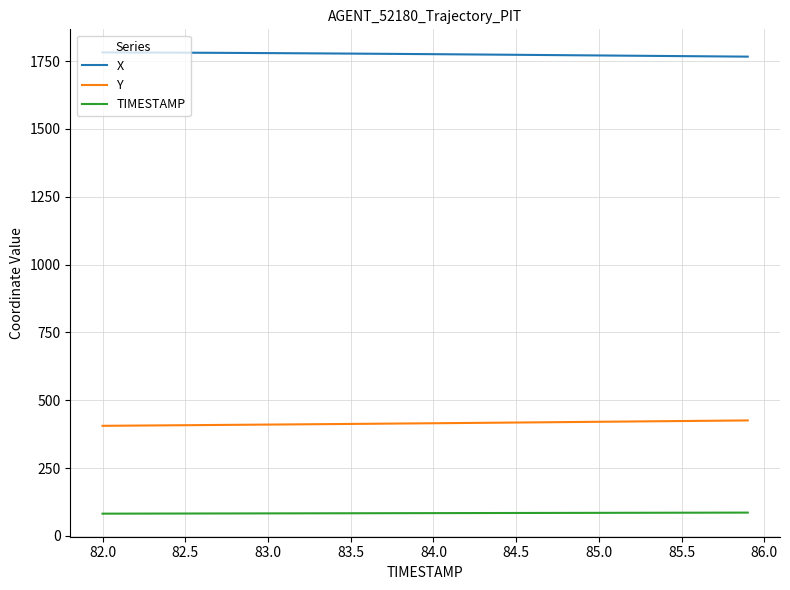

Does the chart display data point markers on the line(s)?

No